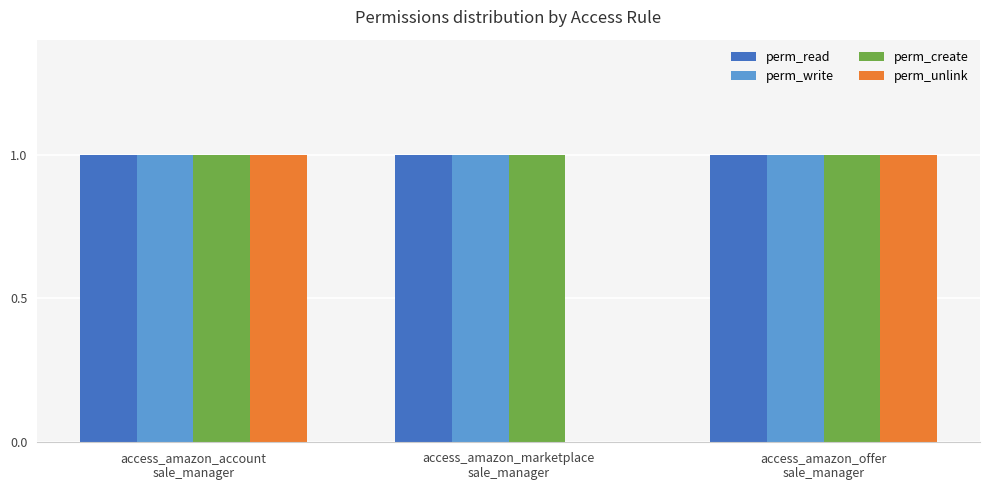

How many series are shown in this chart?

4